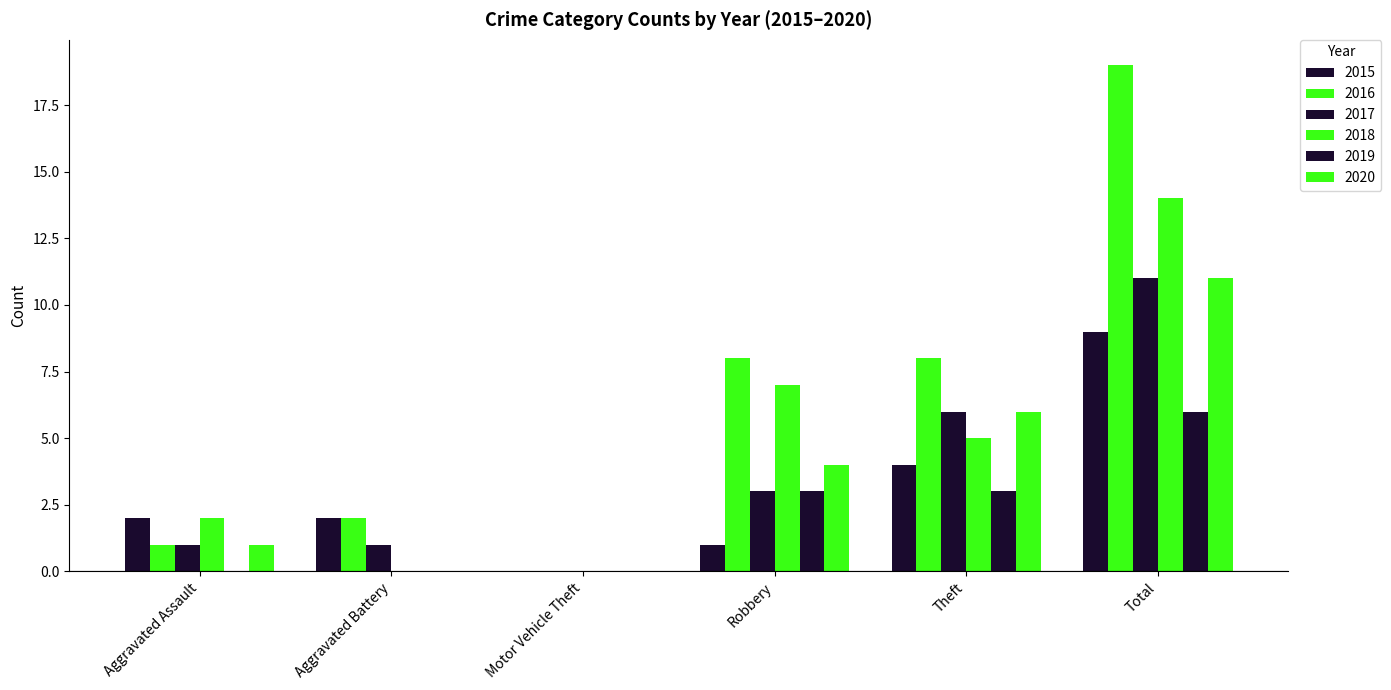

Reading left to right, list all the values displayed in this chart.

2015: 2	2	0	1	4	9
2016: 1	2	0	8	8	19
2017: 1	1	0	3	6	11
2018: 2	0	0	7	5	14
2019: 0	0	0	3	3	6
2020: 1	0	0	4	6	11